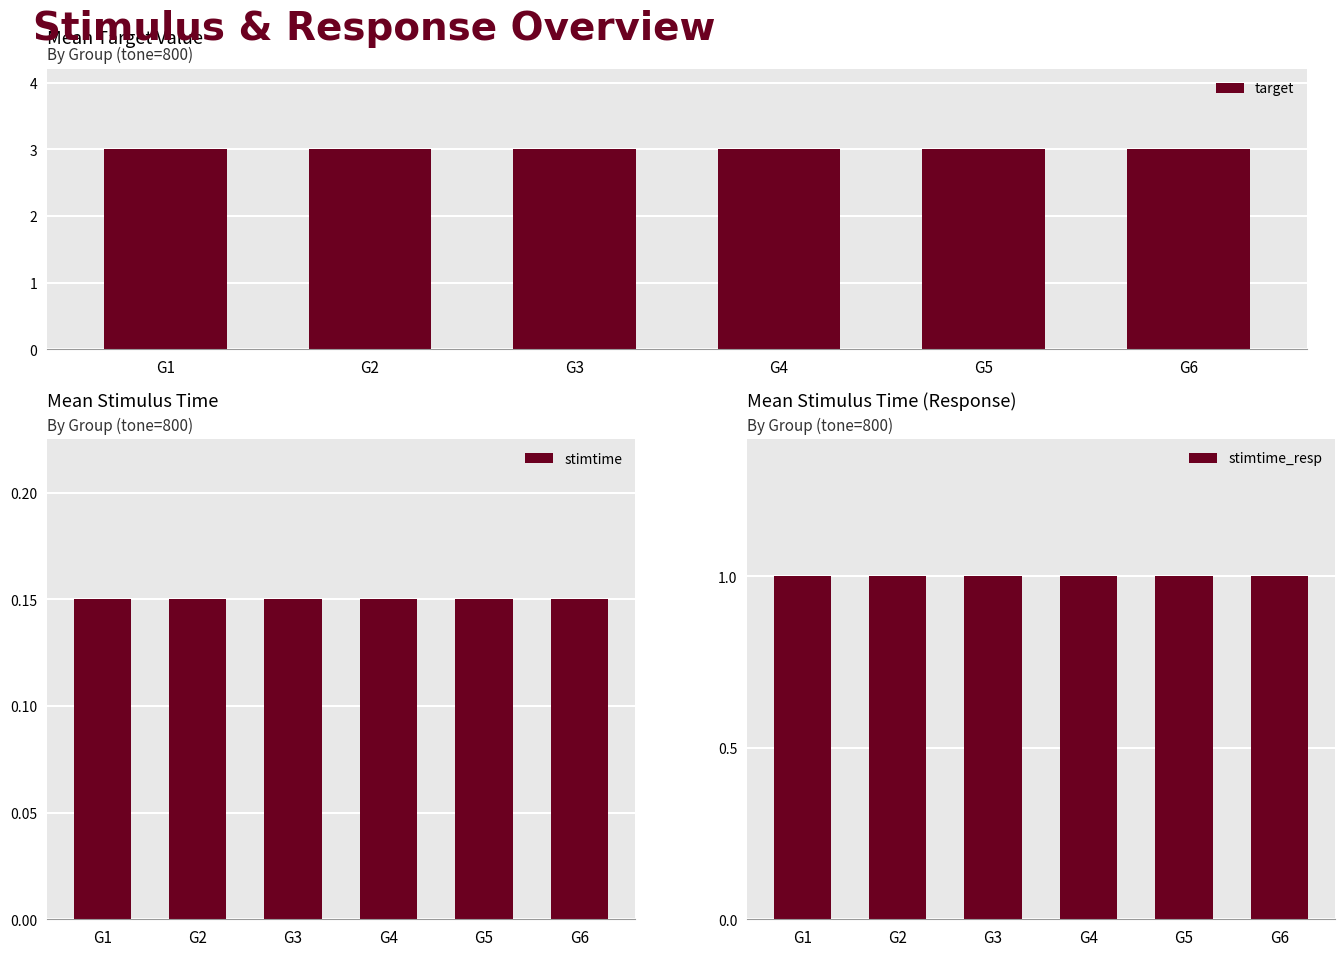

What is the value of the stimtime bar at the 3rd from the left?

0.1